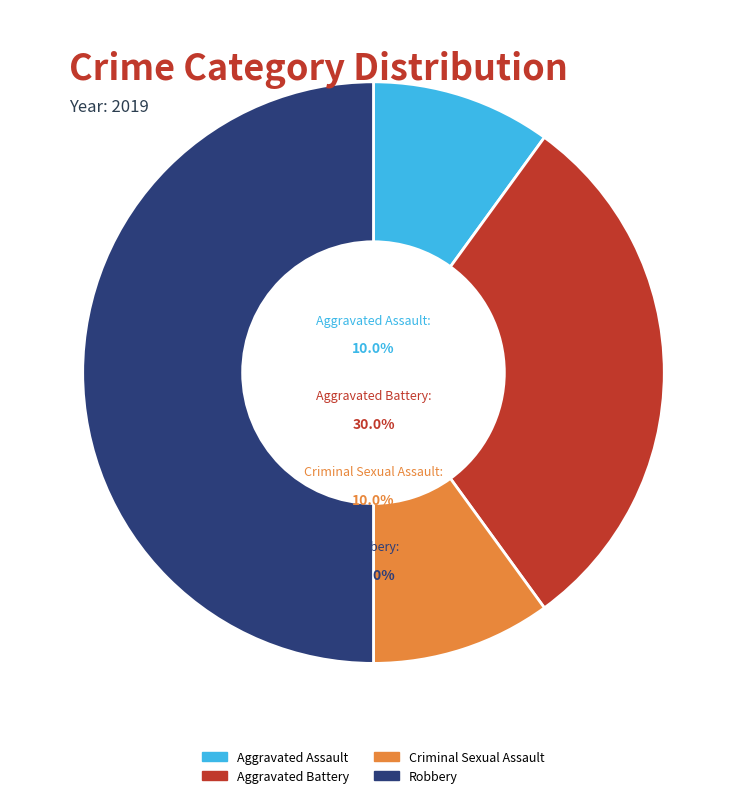

The Aggravated Battery slice represents 30% of the pie. True or false?

True